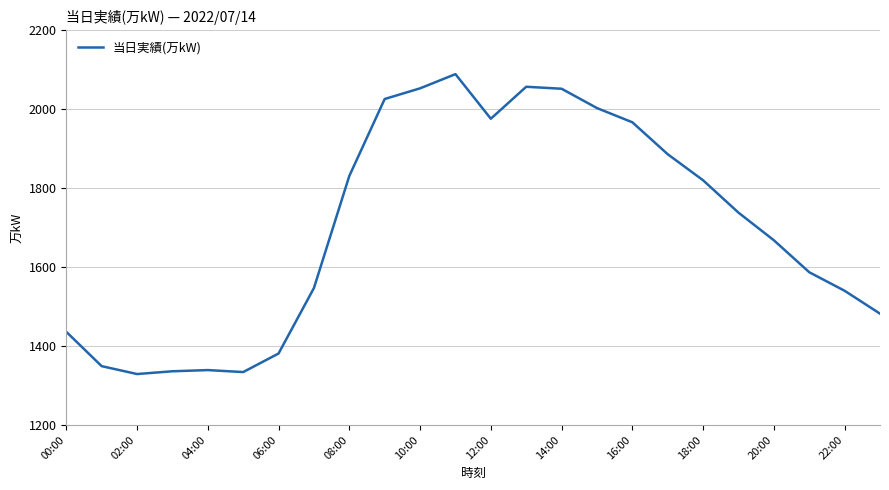

What is the maximum value shown in the chart?

2089